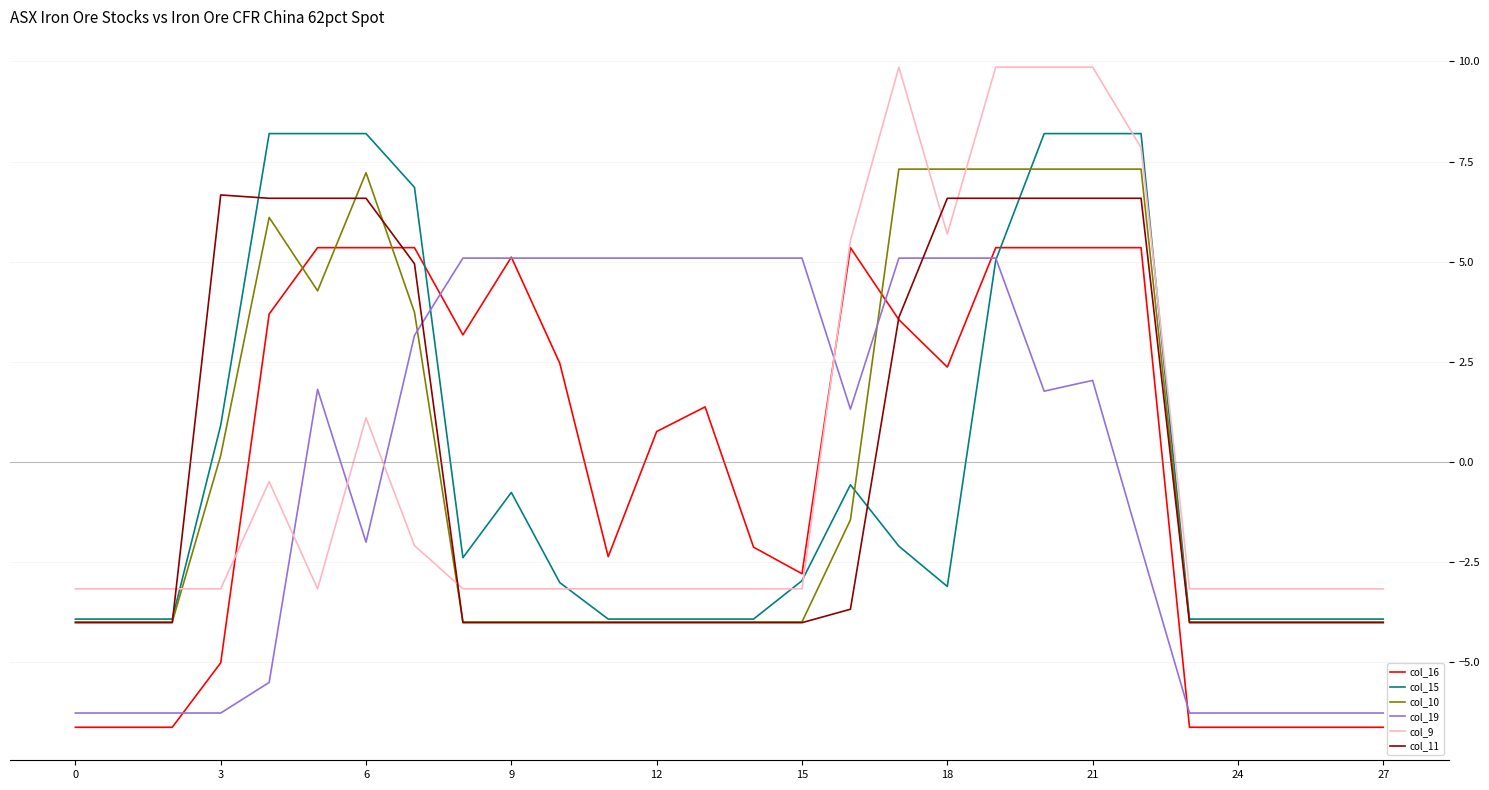

How many times do col_9 and col_11 cross each other?

4